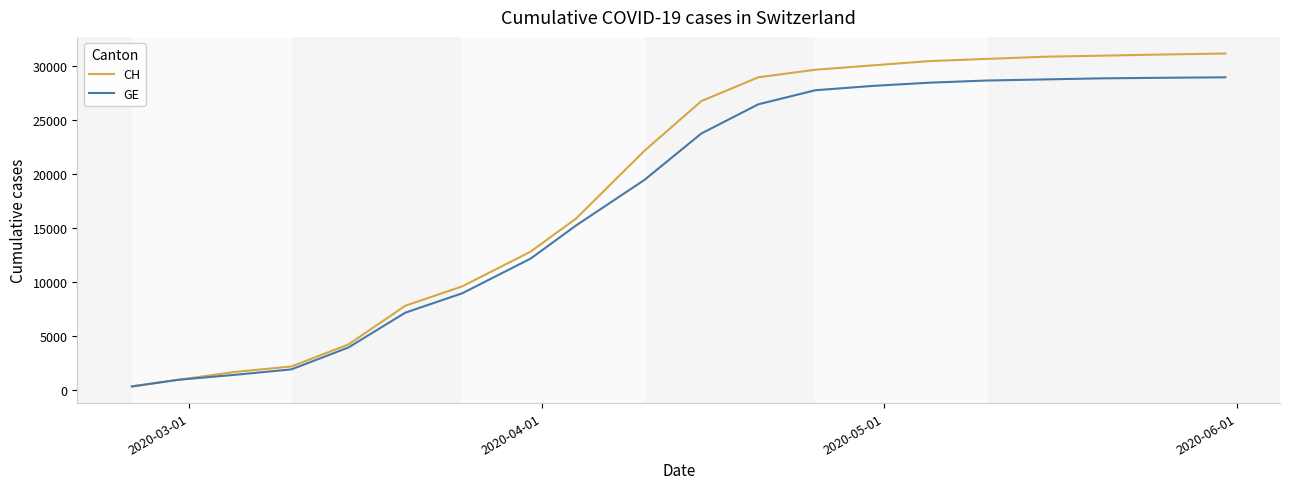

Which series has the largest range (max minus min)?

CH